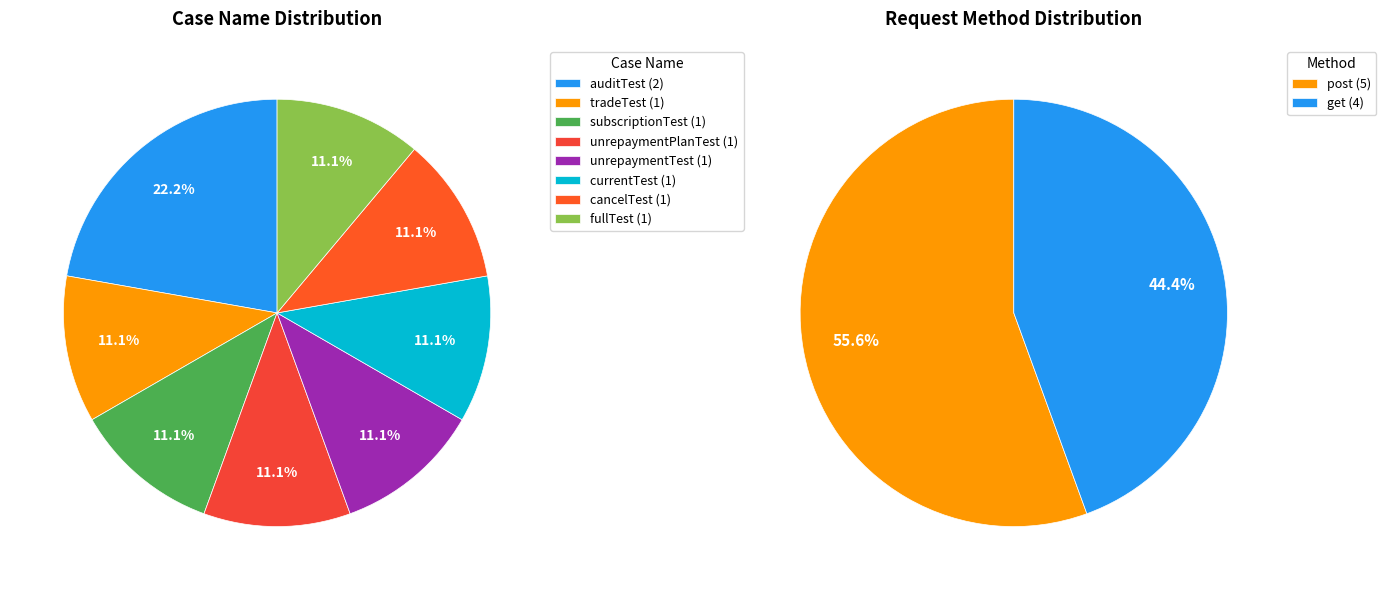

Is it true that get is 33% of the pie?

False